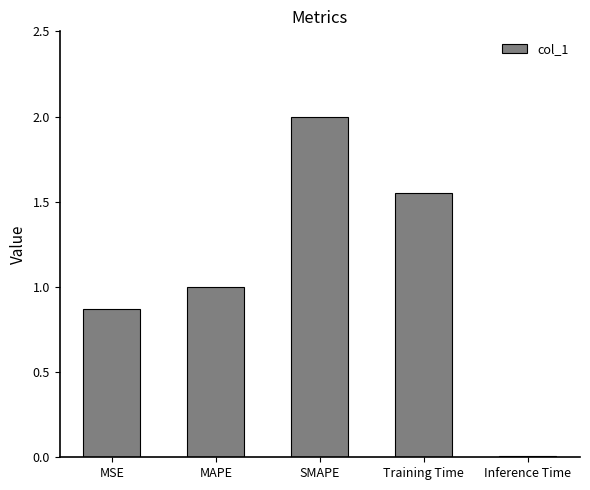

What is the sum of the values at MSE and SMAPE?

2.9